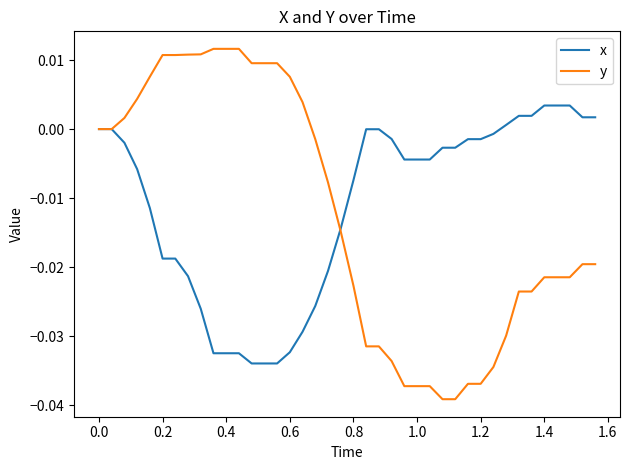

Which series has the widest spread of values?

y